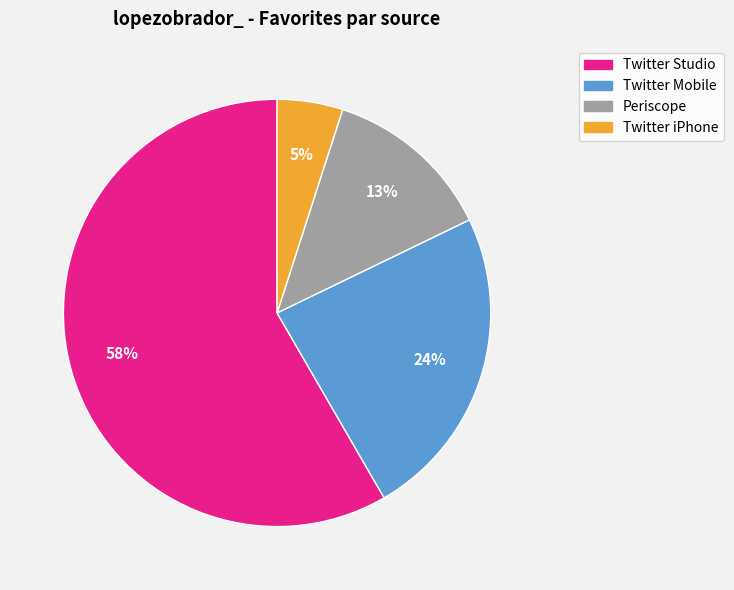

Does any single category account for the majority?

Yes